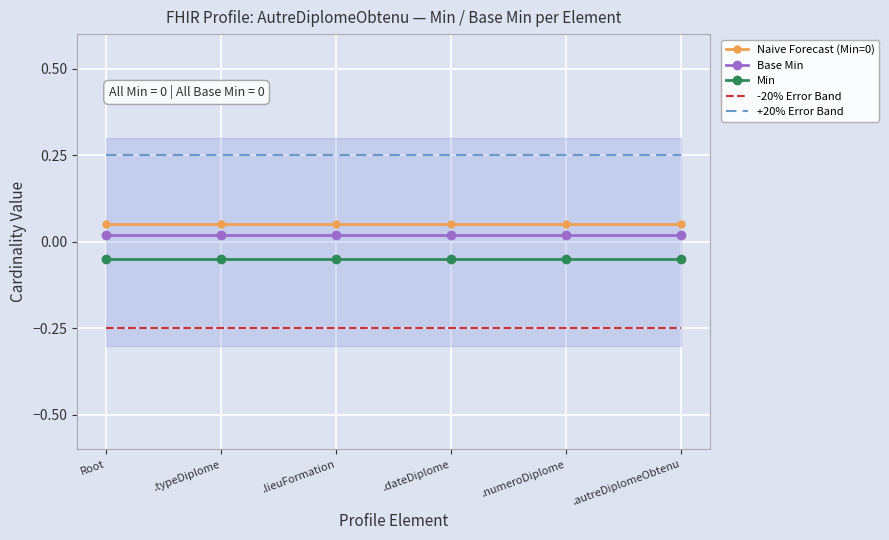

Is it true that +20% Error Band equals 0.3 at .dateDiplome?

False